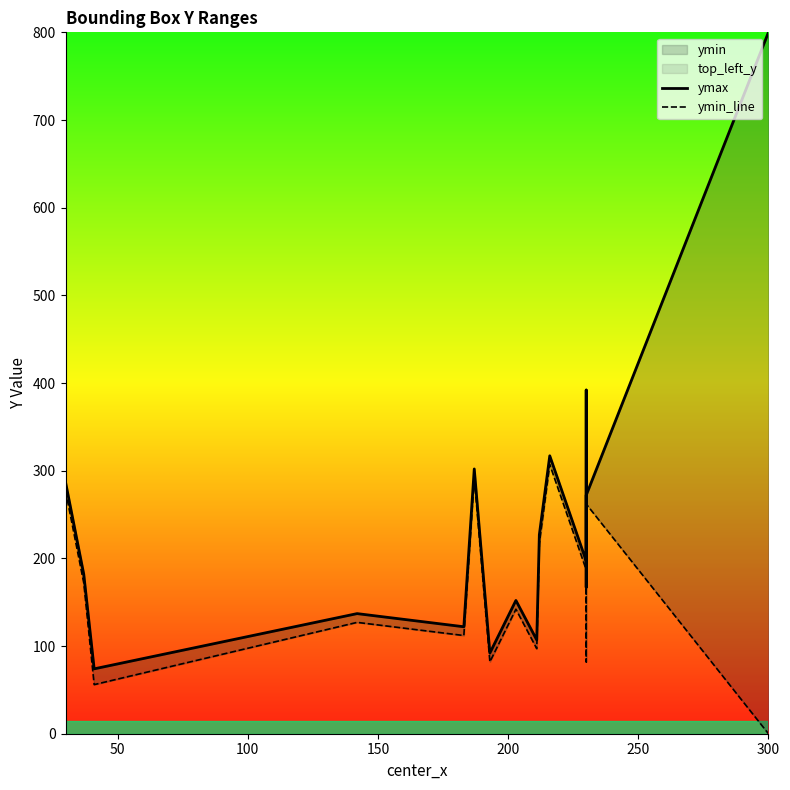

Reading left to right, transcribe all the data shown in this chart.

ymax: 287	257	212	182	74	74	137	122	302	92	152	107	227	317	197	392	167	242	272	800
ymin_line: 277	247	202	172	56	56	127	112	292	82	142	97	217	307	187	82	157	232	262	0